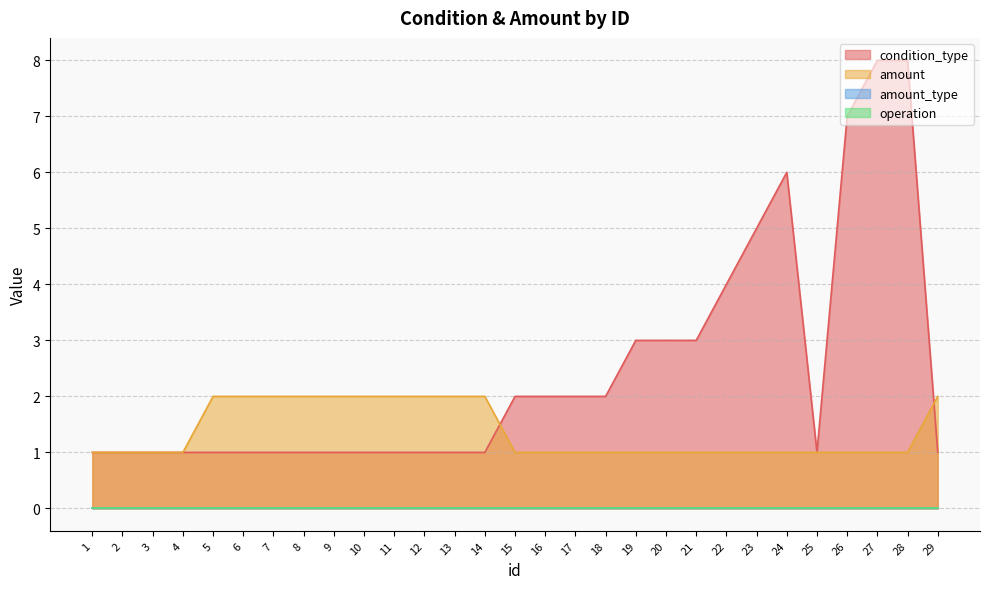

True or false: amount and condition_type cross at least once.

True